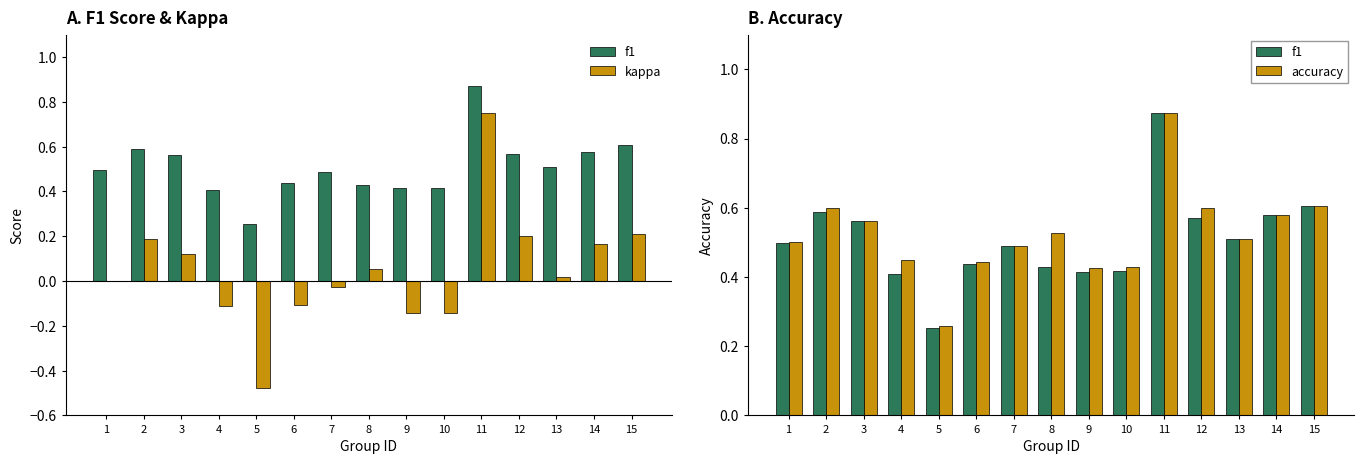

Rank the series at 15 from highest to lowest value.

f1, accuracy, kappa